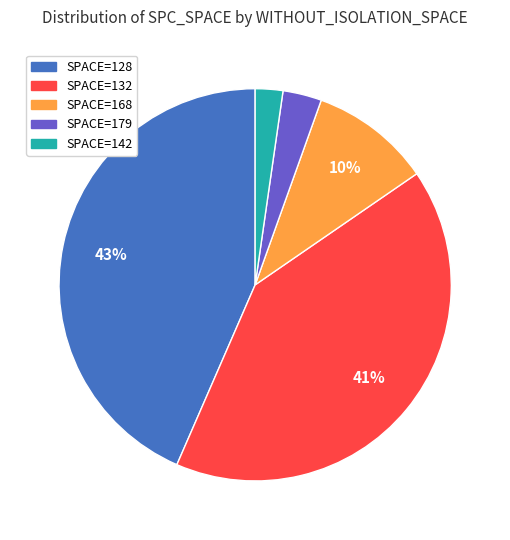

Is there a majority slice in this chart?

No